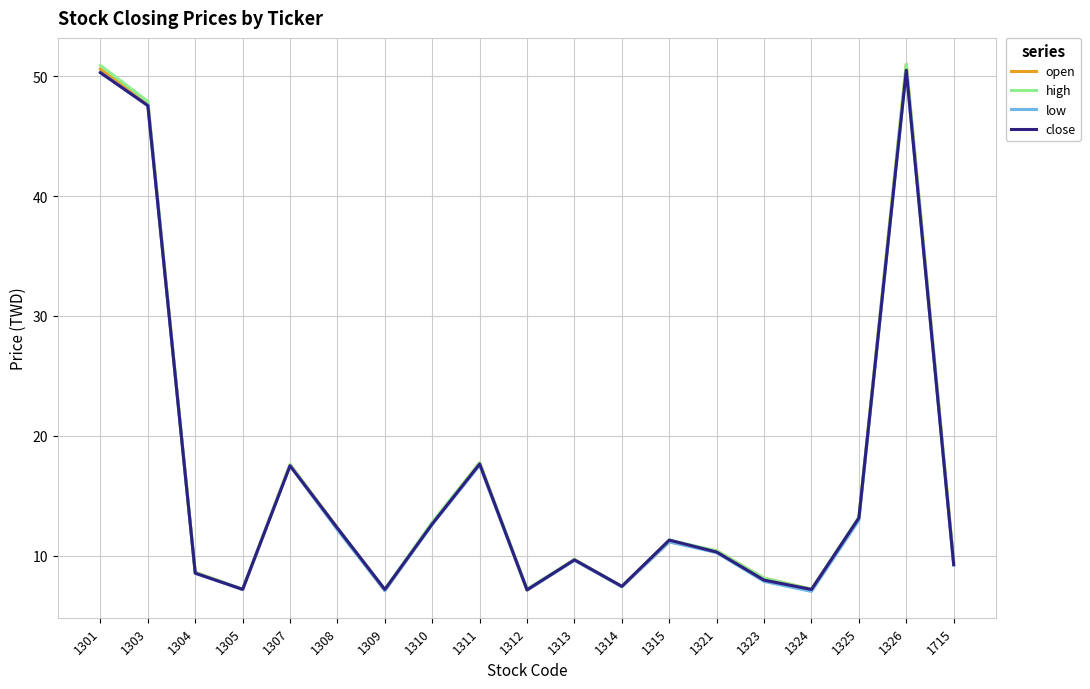

What is the total value across all series at 1315?

44.9